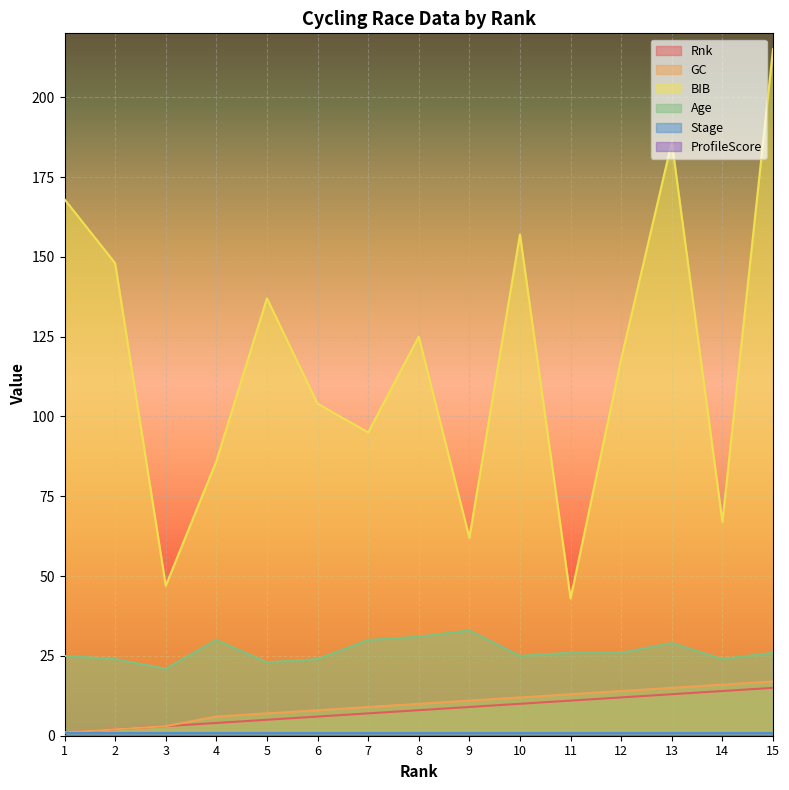

Which label corresponds to the smallest value in the chart?

1